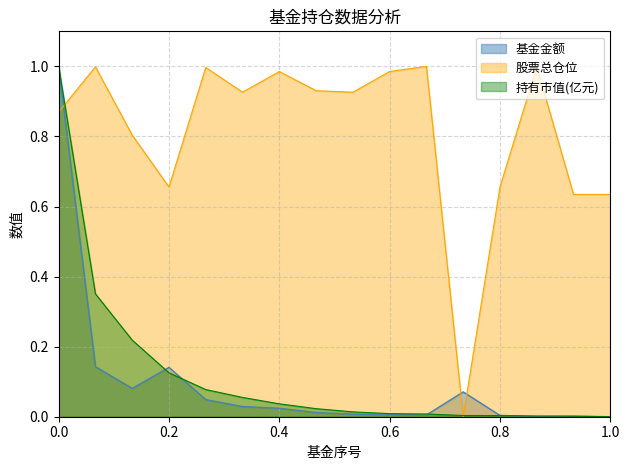

True or false: 持有市值(亿元) has a value of 0.0 at 1.0.

True